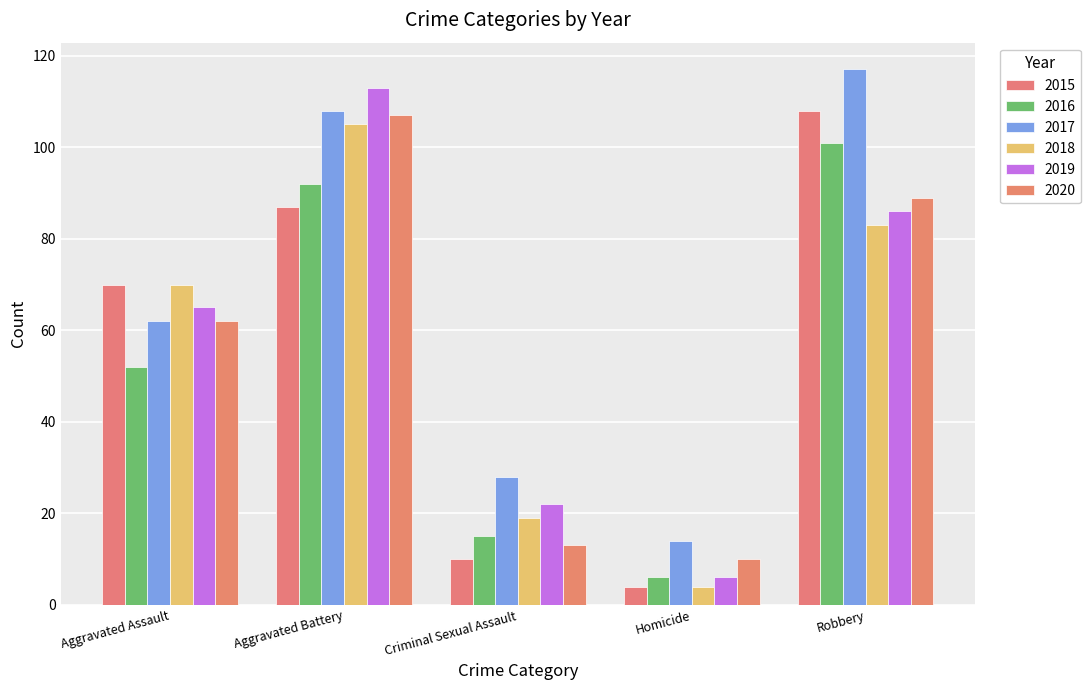

How many values in the 2020 series are below 62?

2